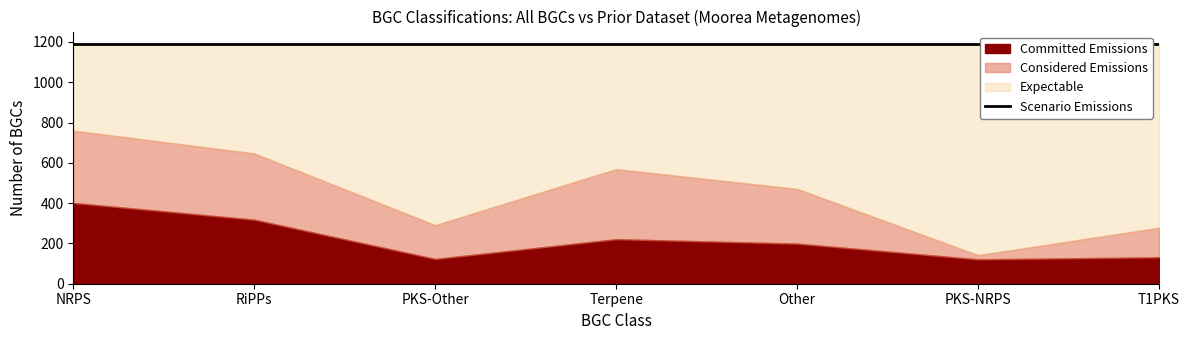

What is the value of the Considered Emissions point at the 5th from the left?

471